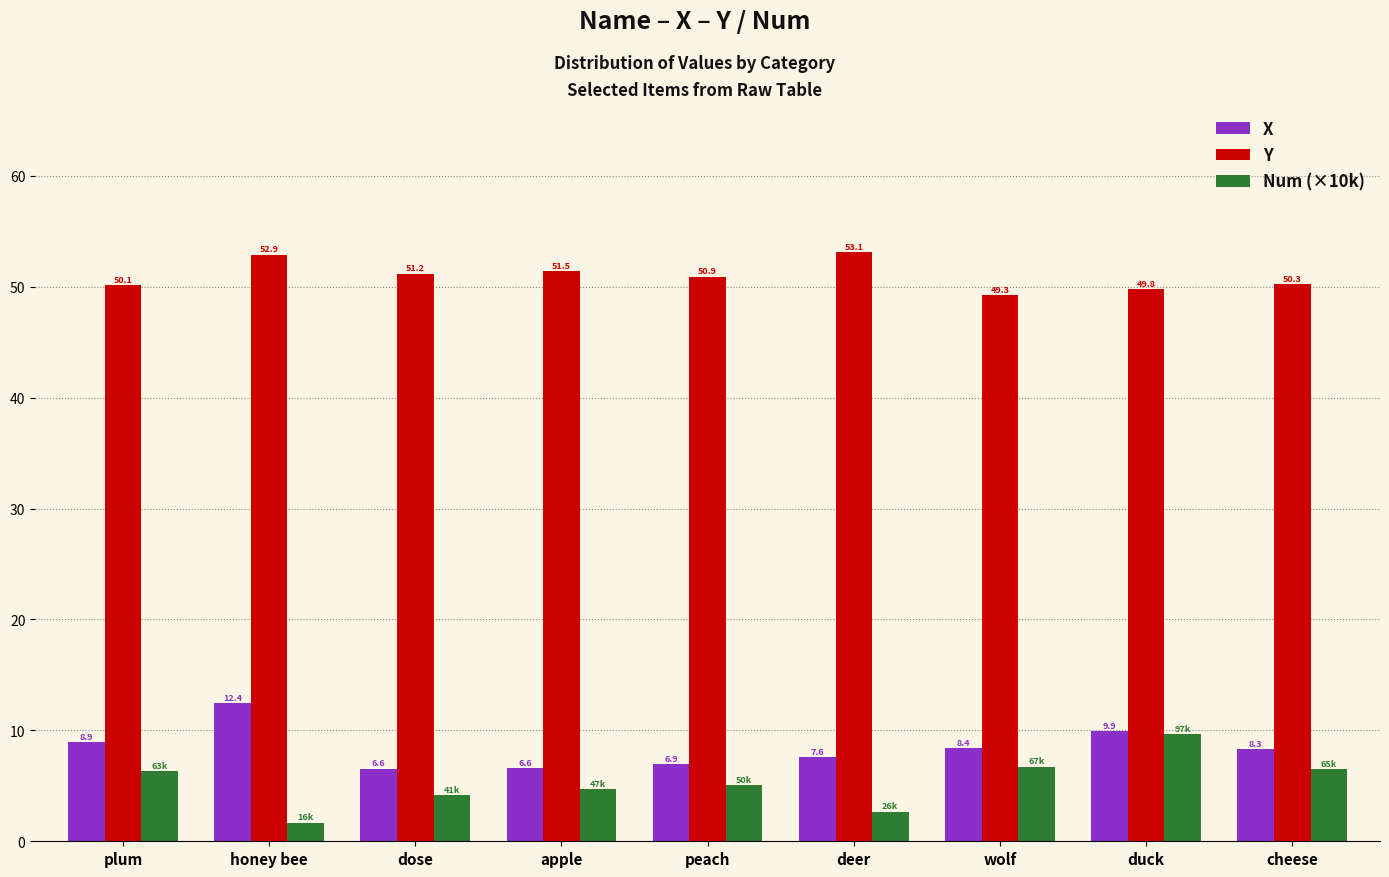

What position from the left is peach?

5